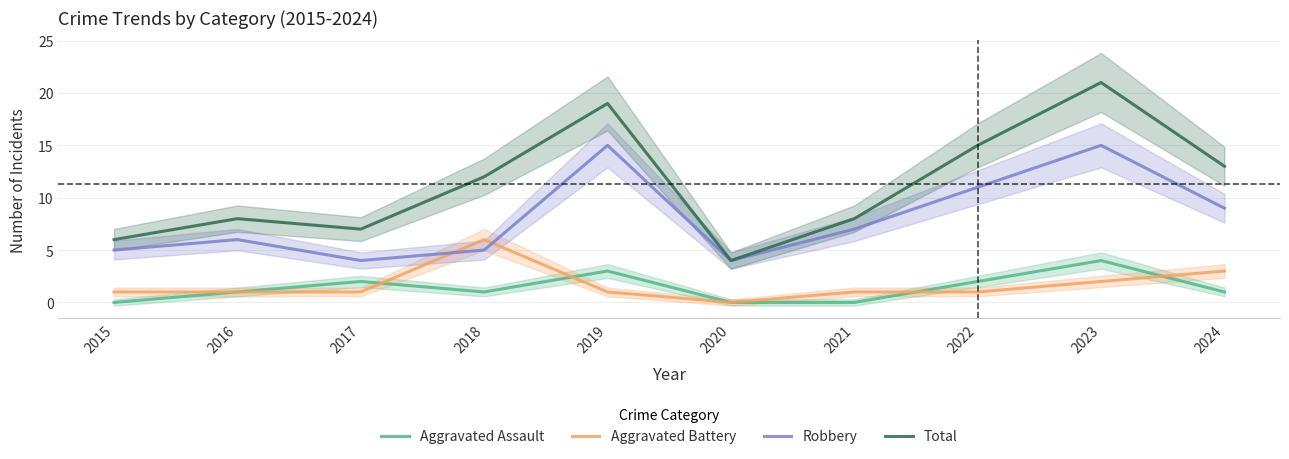

Does the chart have visible grid lines?

Yes